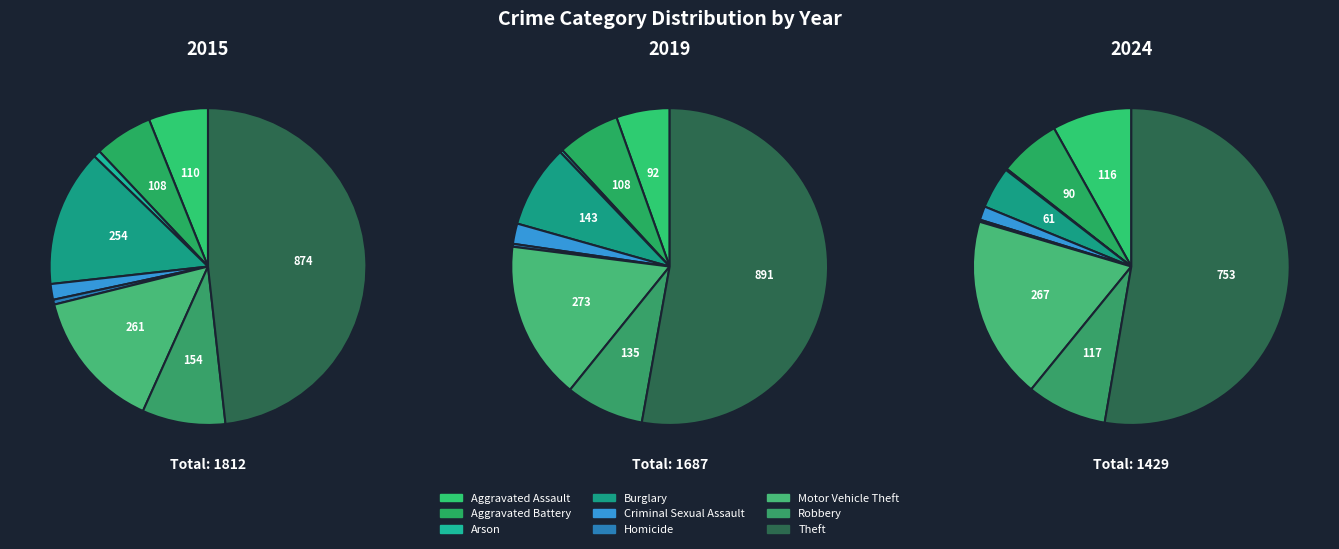

Rank the series by their average value, from highest to lowest.

2015, 2019, 2024